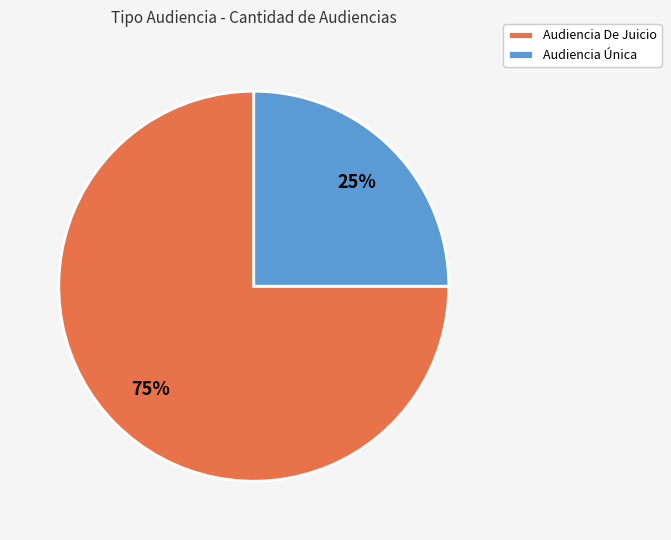

Is the sum of Audiencia De Juicio and Audiencia Única greater than half?

Yes